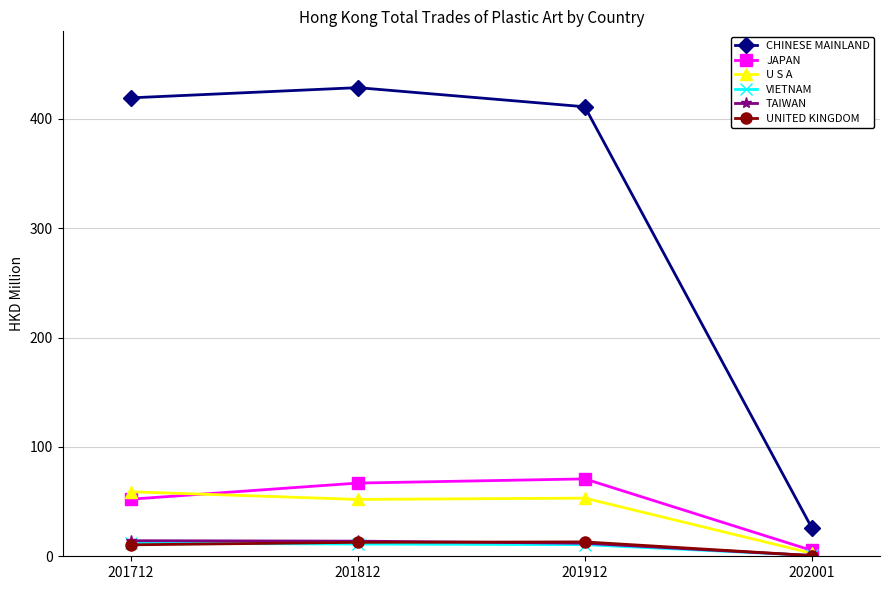

What is the difference between the JAPAN values at 201812 and 202001?

61.6